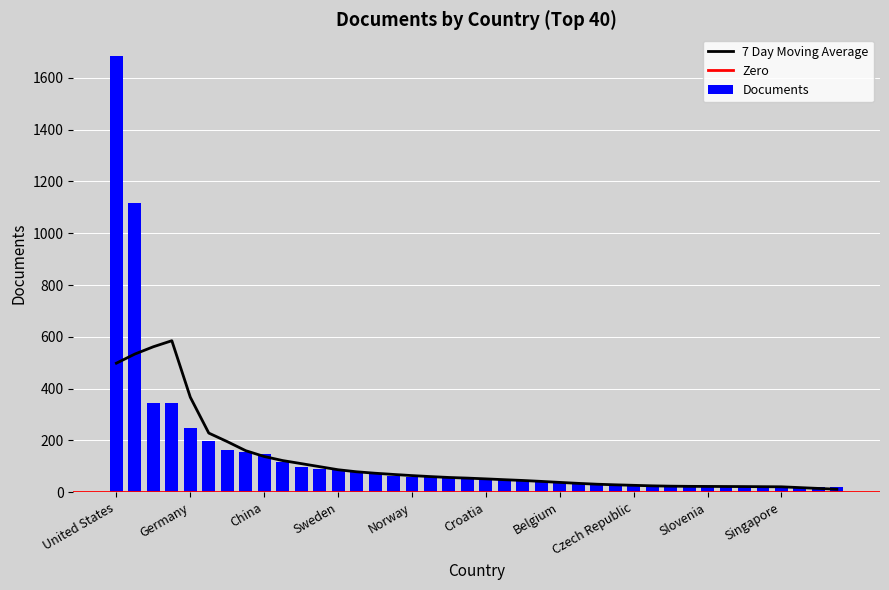

Which has a higher value, Venezuela or Czech Republic?

Venezuela